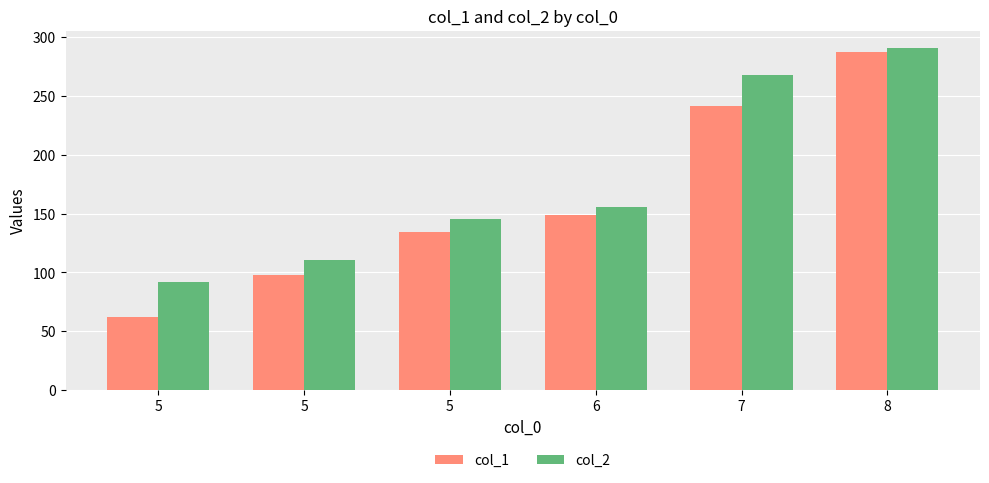

Between 5 and 6, which series saw the biggest shift?

col_1